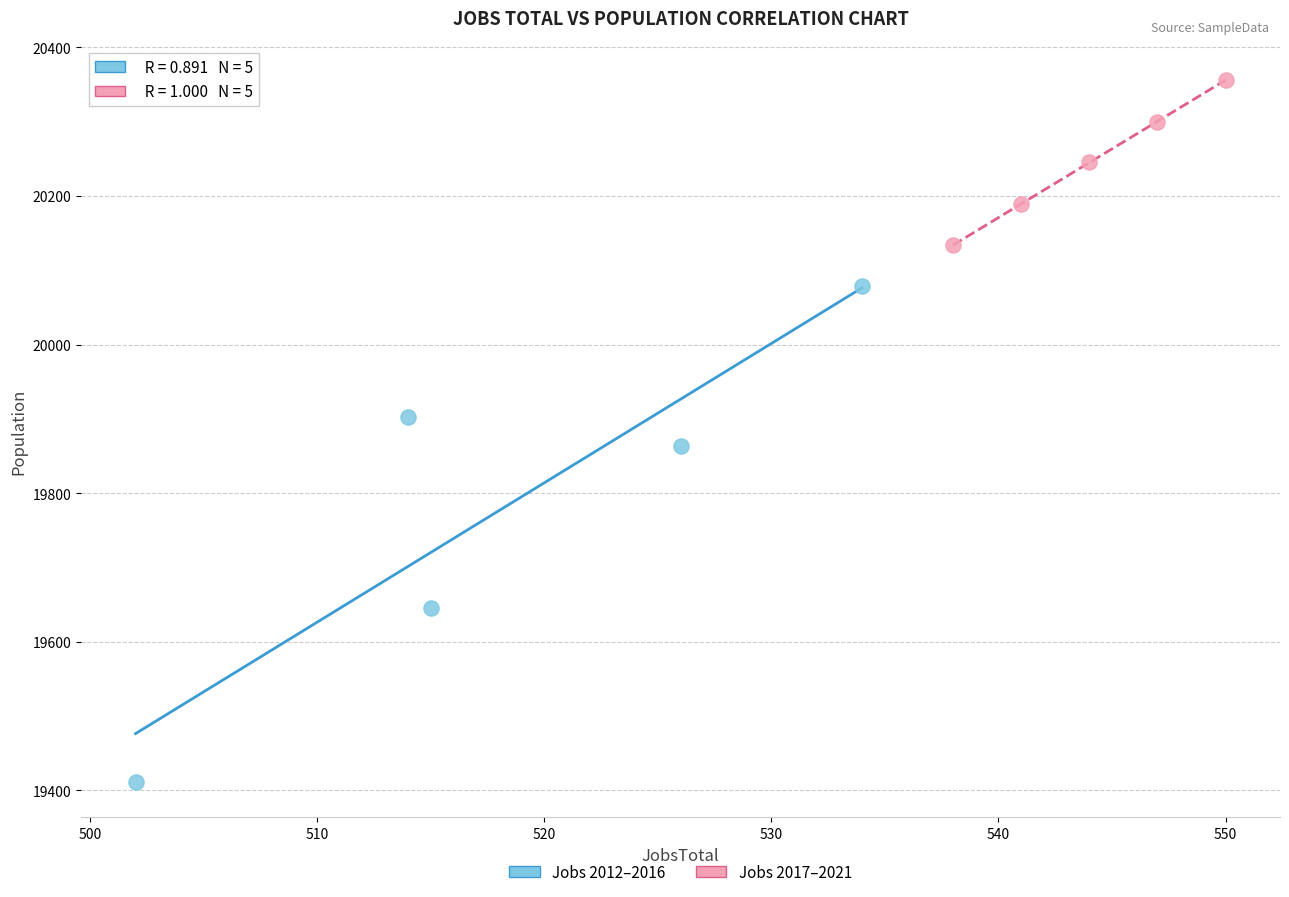

Which series has the widest spread of Y values?

Jobs 2012–2016